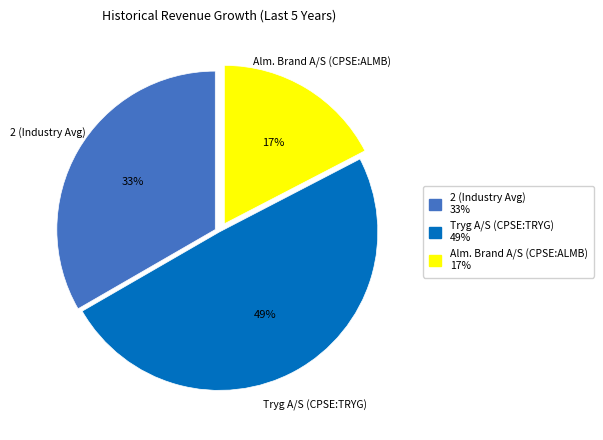

To the nearest percent, what is the average slice percentage?

33%